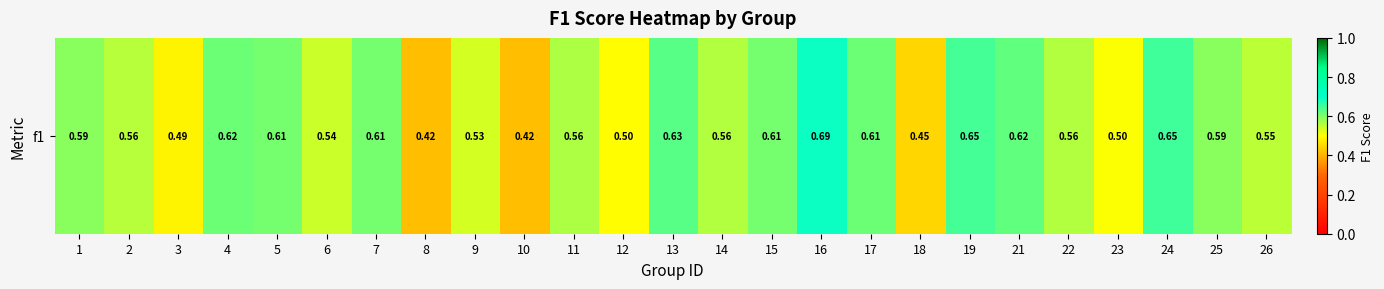

Read the value at 19.

0.6